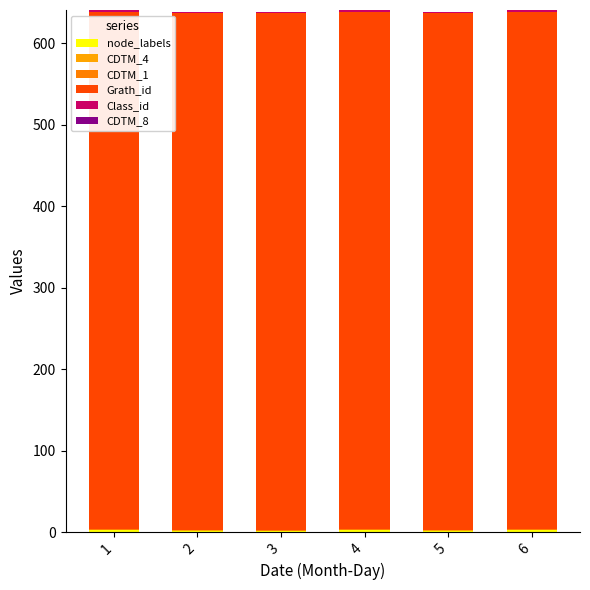

At how many categories does at least one series exceed 259?

6